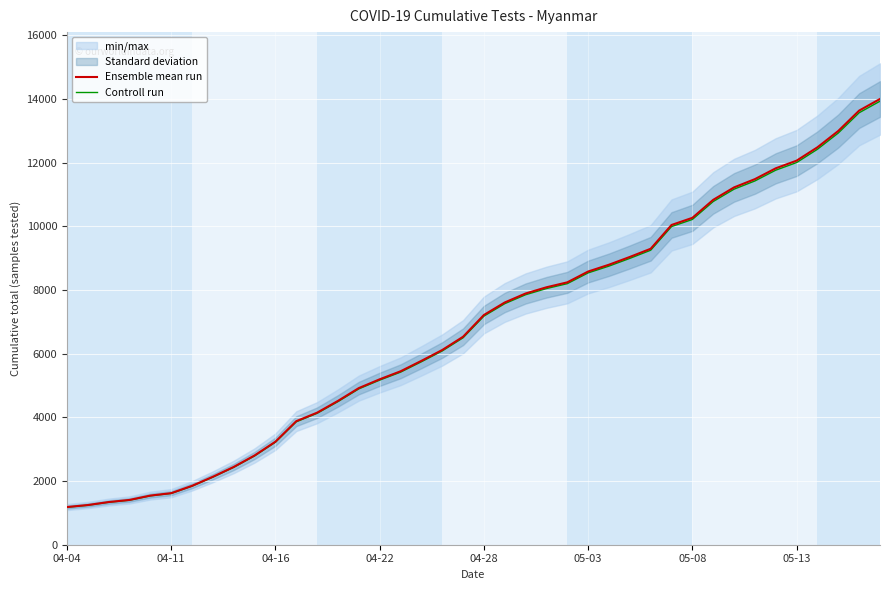

What is the highest value of the Ensemble mean run series?

13999.0